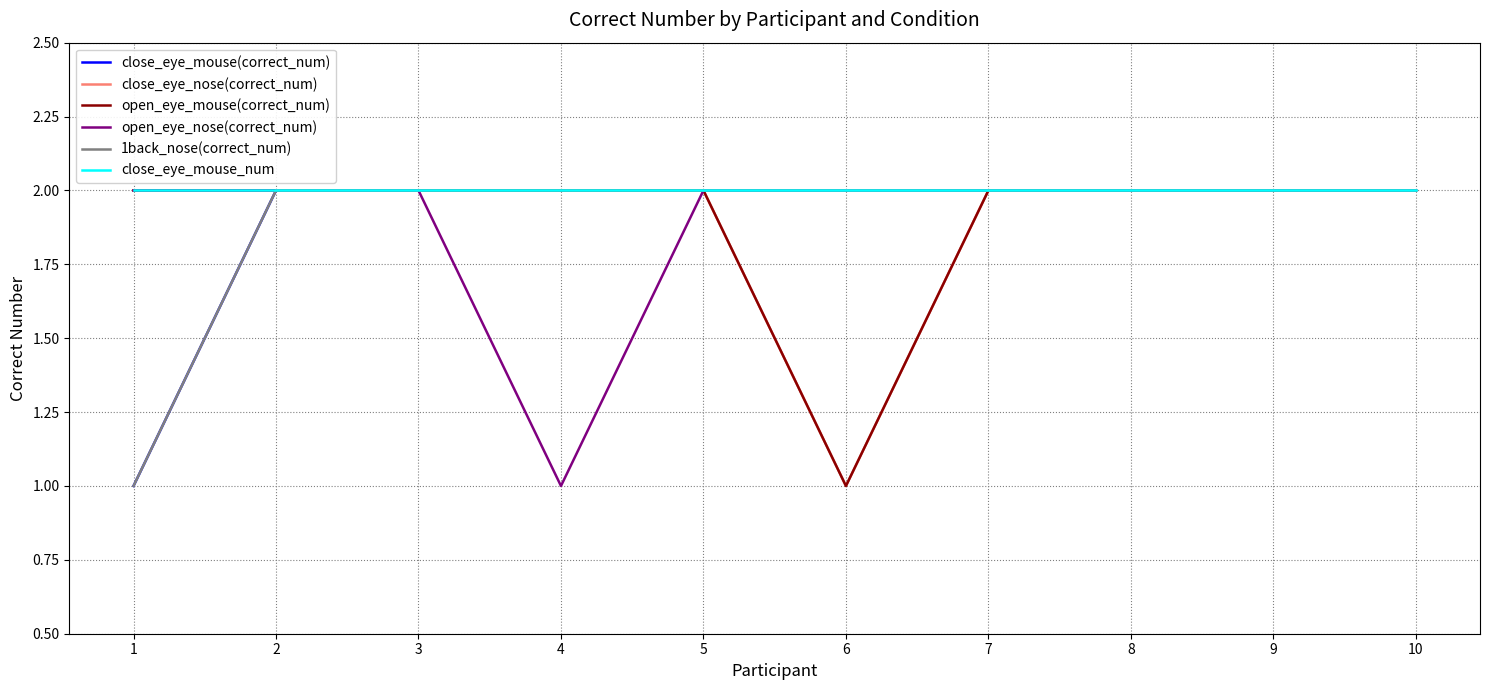

What is the lowest value of the open_eye_nose(correct_num) series?

1